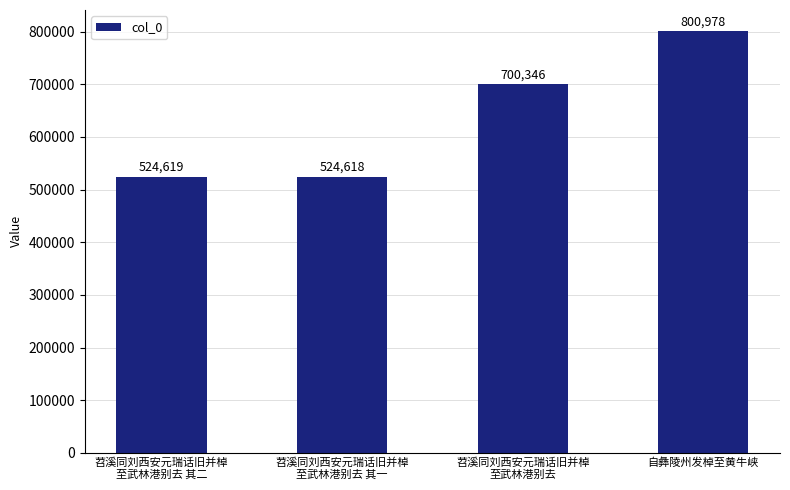

What is the ratio of the value at 苕溪同刘西安元瑞话旧并棹
至武林港别去 其二 to the value at 苕溪同刘西安元瑞话旧并棹
至武林港别去 其一?

1.0